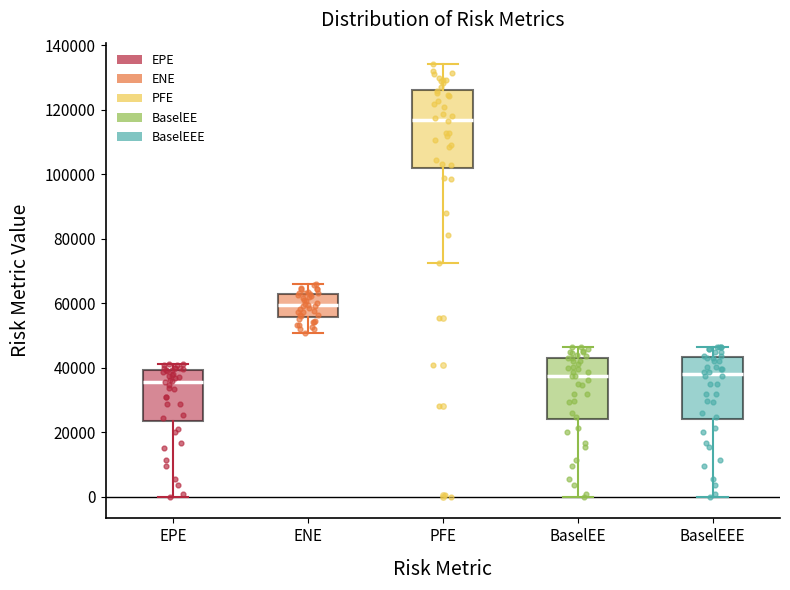

Which box has the highest median line?

PFE